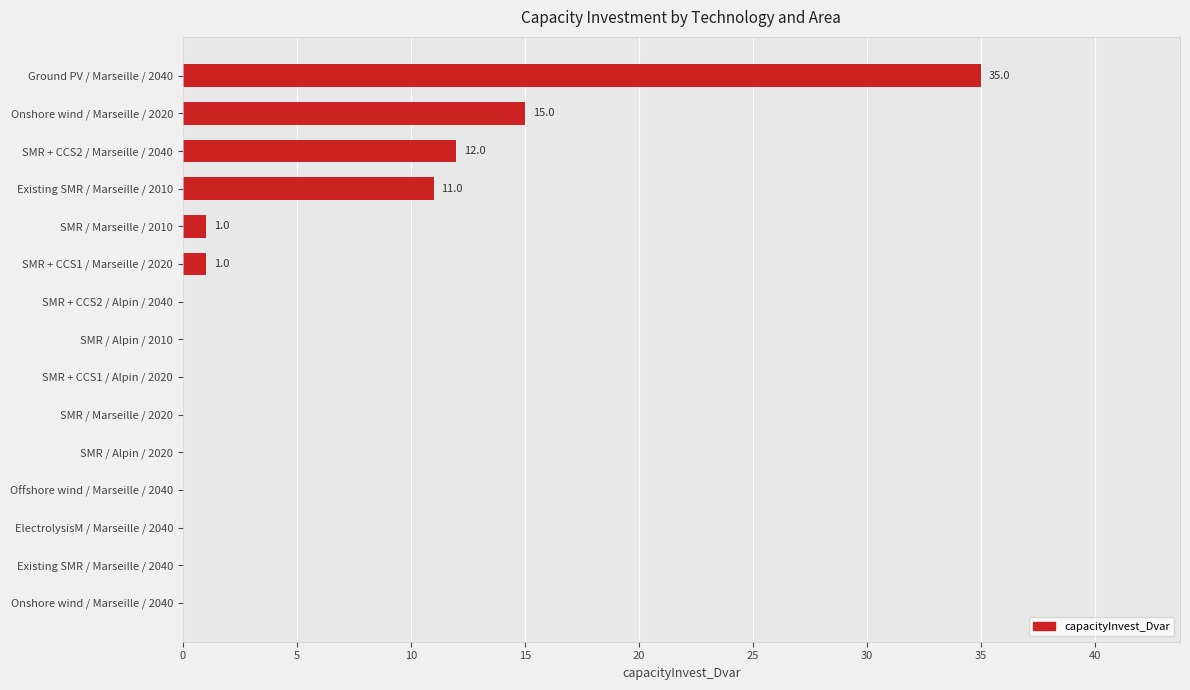

Is it true that the value at SMR / Alpin / 2020 is 23?

False